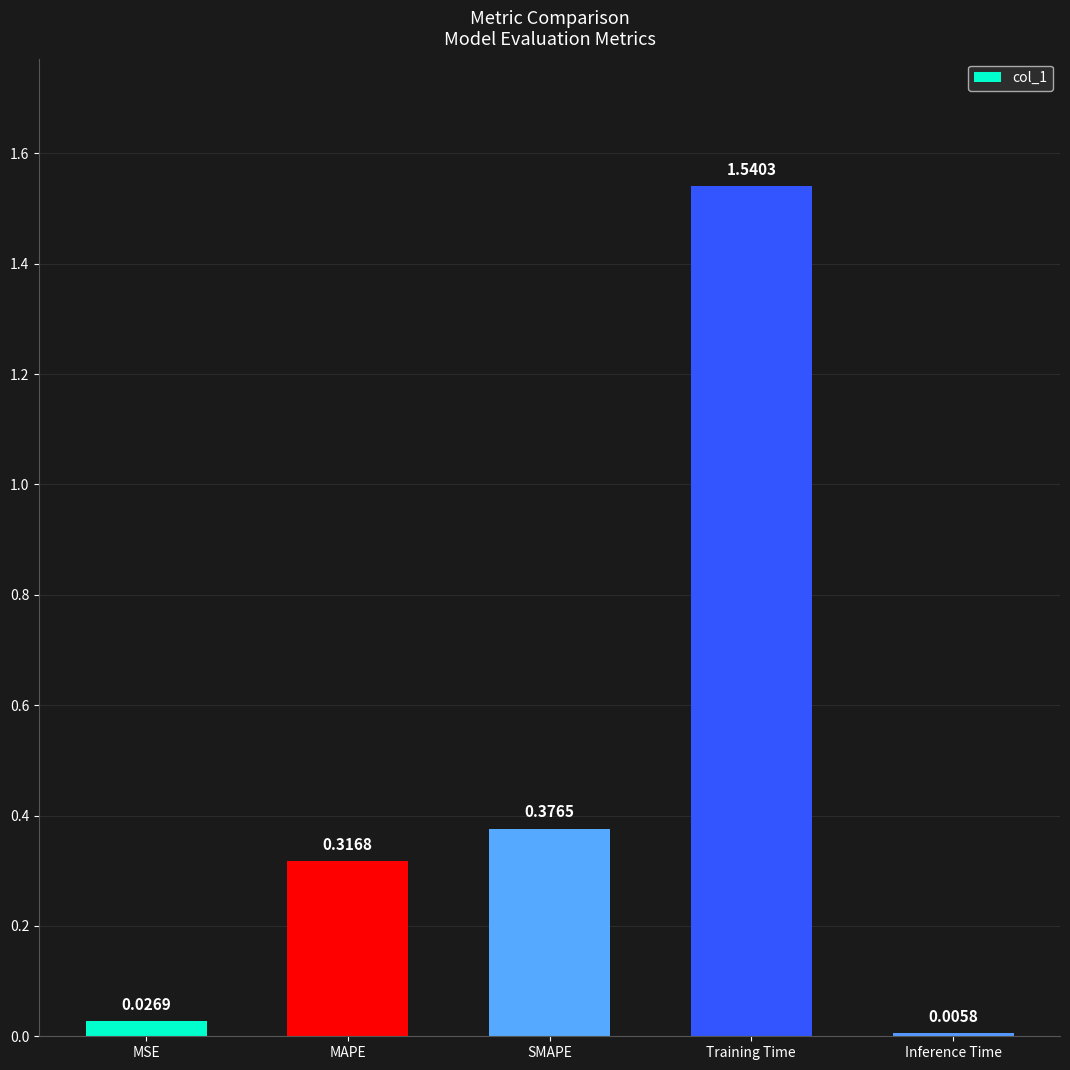

The value at MAPE is 0.1. True or false?

False